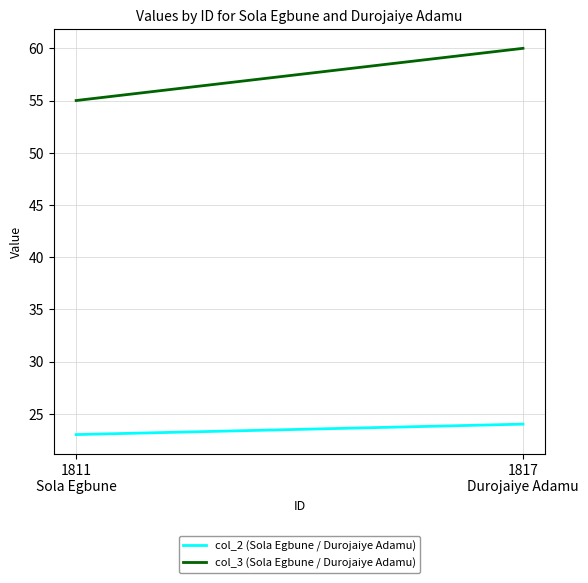

Reading left to right, transcribe all the data shown in this chart.

col_2 (Sola Egbune / Durojaiye Adamu): 1811
Sola Egbune=23	1817
Durojaiye Adamu=24
col_3 (Sola Egbune / Durojaiye Adamu): 1811
Sola Egbune=55	1817
Durojaiye Adamu=60